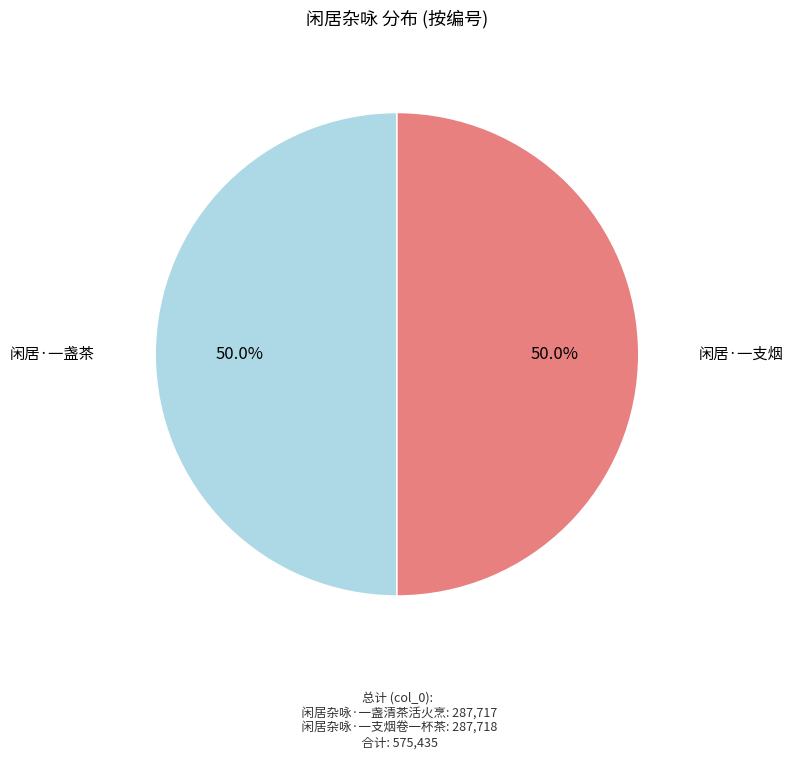

Count the number of slices in the pie.

2